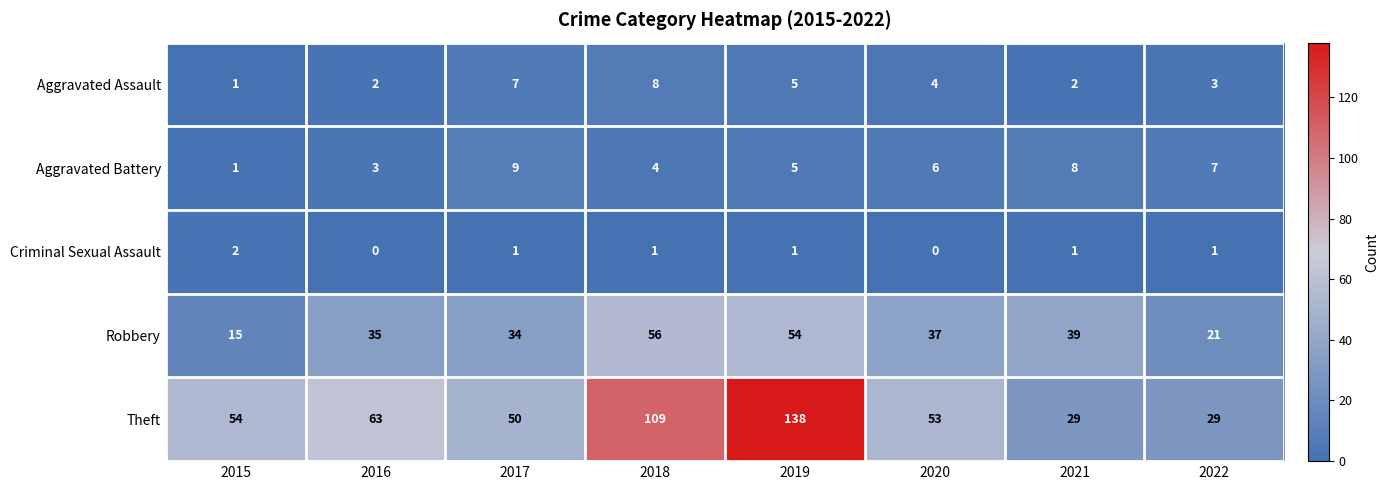

Rank the series at 2020 from lowest to highest value.

Criminal Sexual Assault, Aggravated Assault, Aggravated Battery, Robbery, Theft